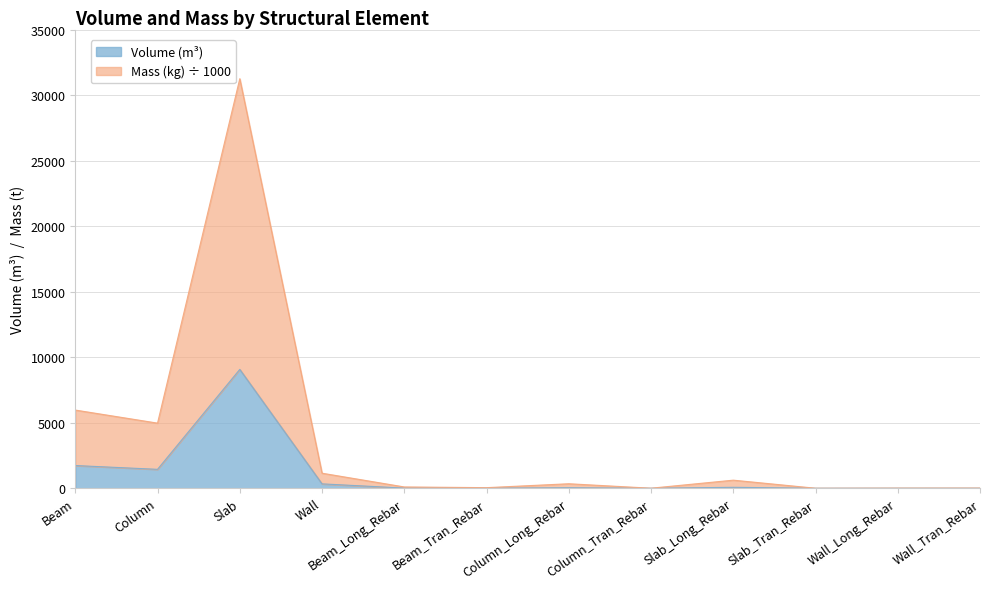

At which label does Volume_(m^3) first exceed 38?

Beam